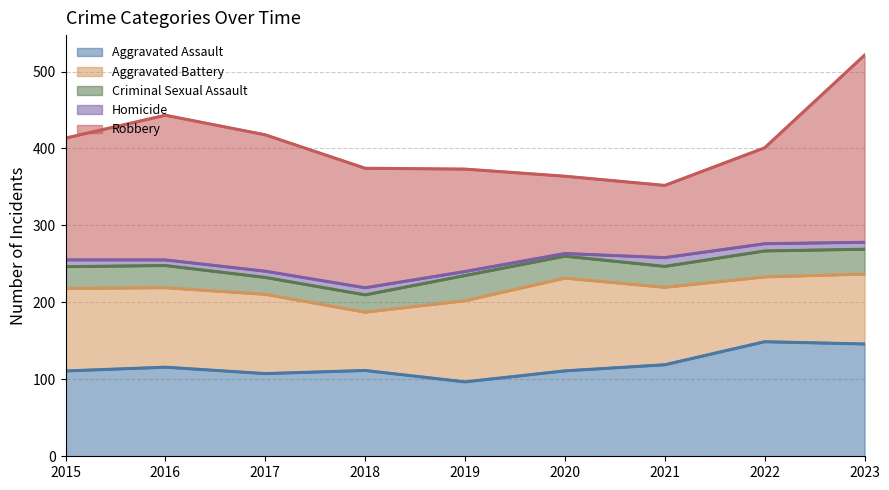

The value of Aggravated Assault at 2021 is 118.9. True or false?

True